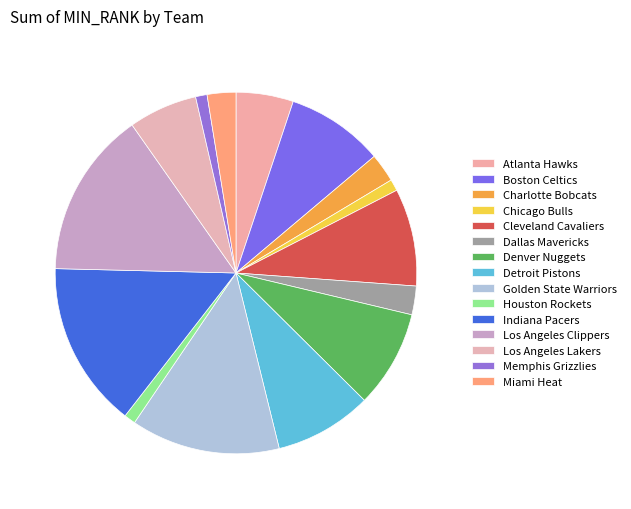

How many slices are in this pie chart?

15